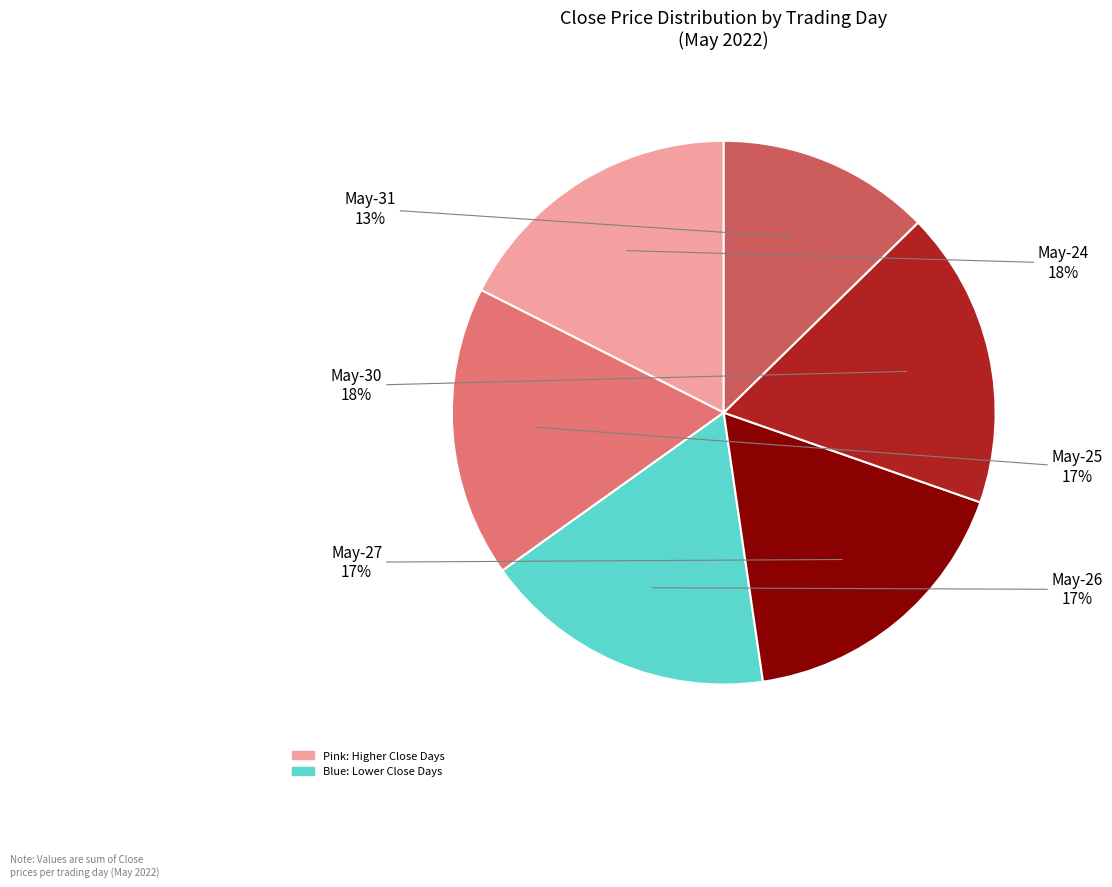

Is there a majority slice in this chart?

No